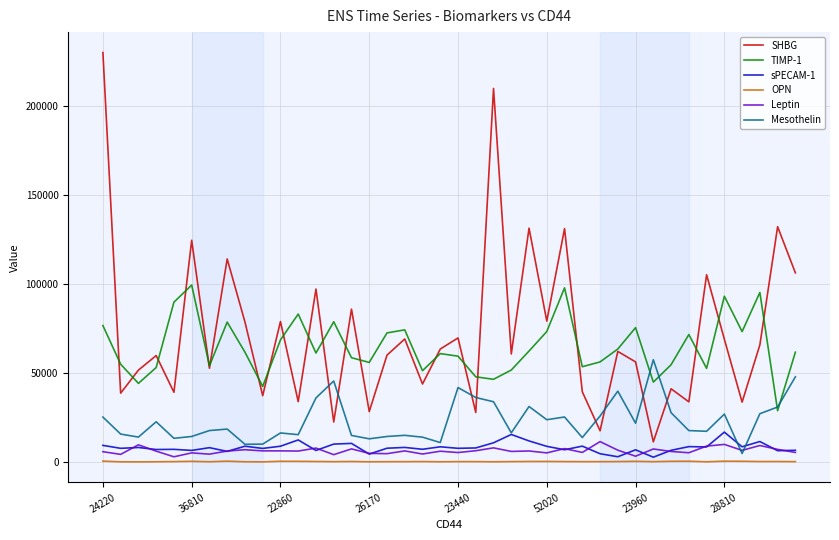

What is the greatest value displayed?

230060.0